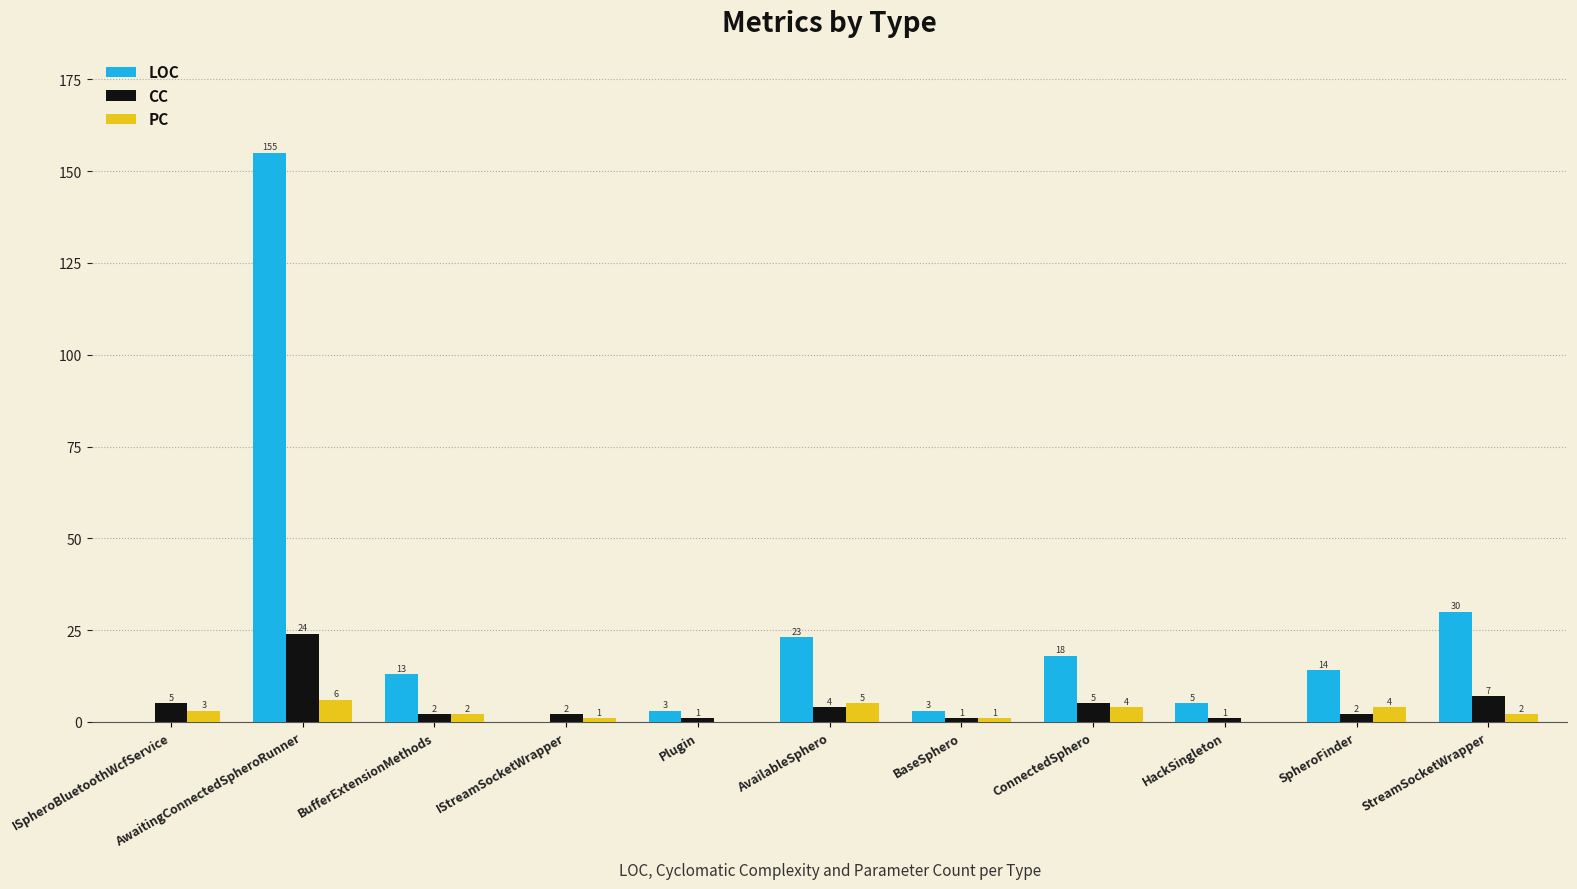

Is it true that PC equals 6 at AwaitingConnectedSpheroRunner?

True